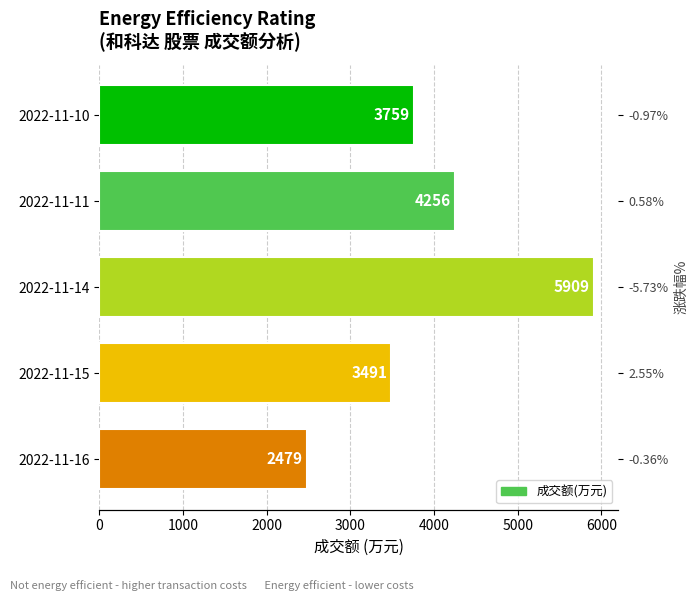

What is the difference between the maximum and second lowest values?

2418